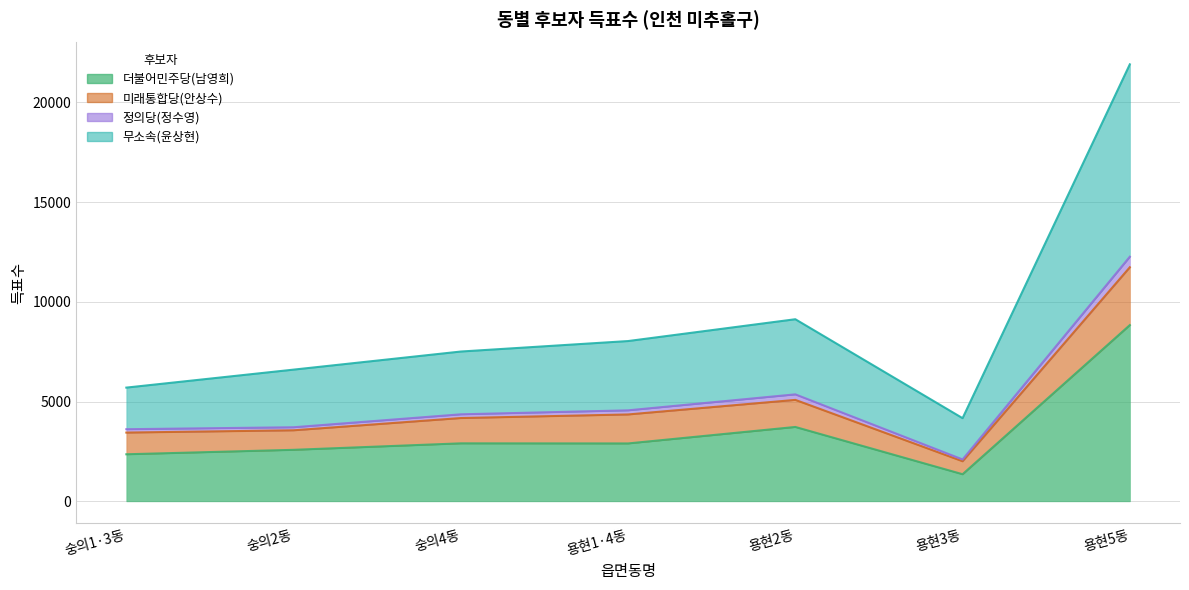

The 무소속(윤상현) series shows 4168 at 용현3동. True or false?

True